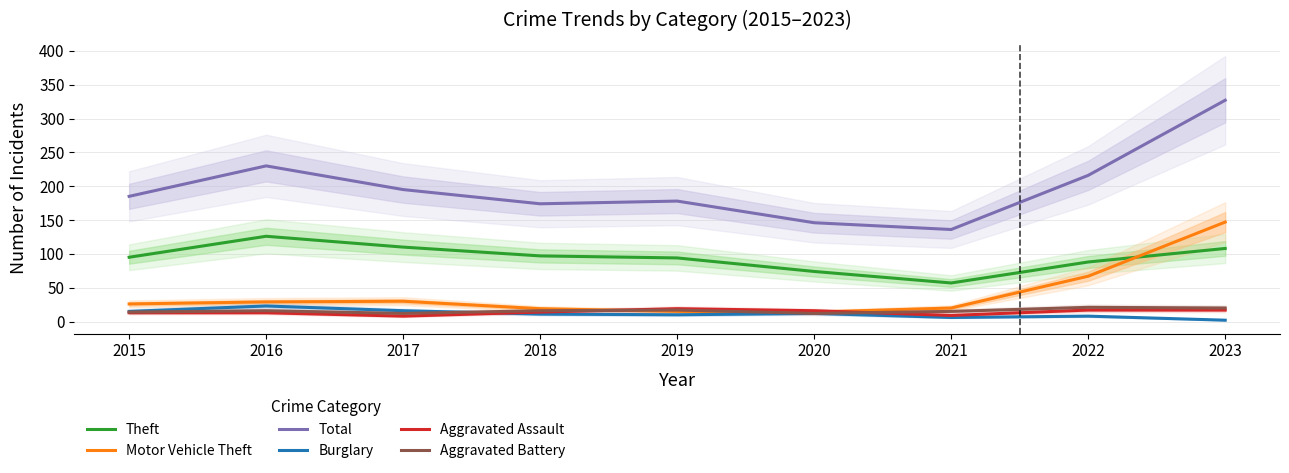

What is the lowest value of the Total series?

136